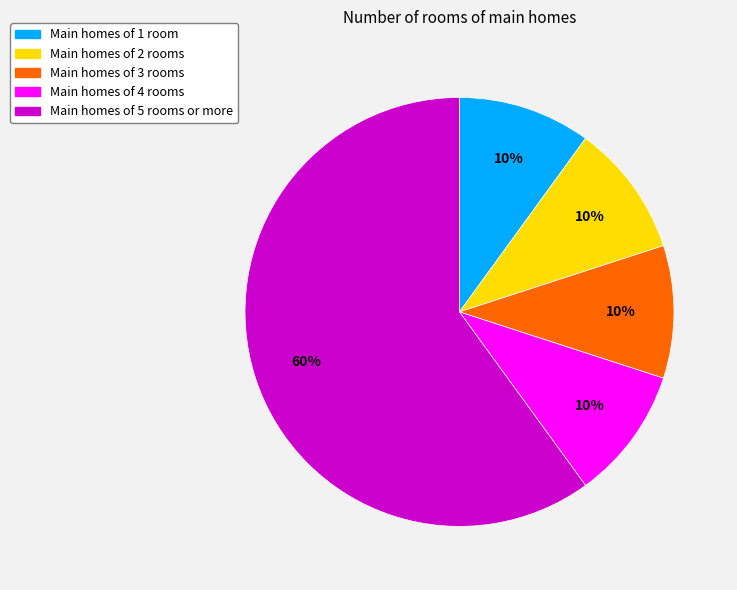

To the nearest percent, what is the average slice percentage?

20%